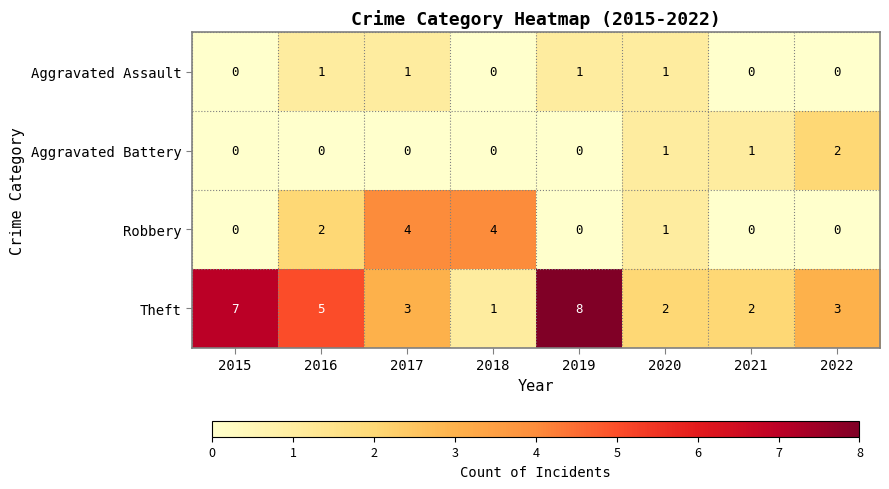

What is the sum of all Aggravated Assault values?

4